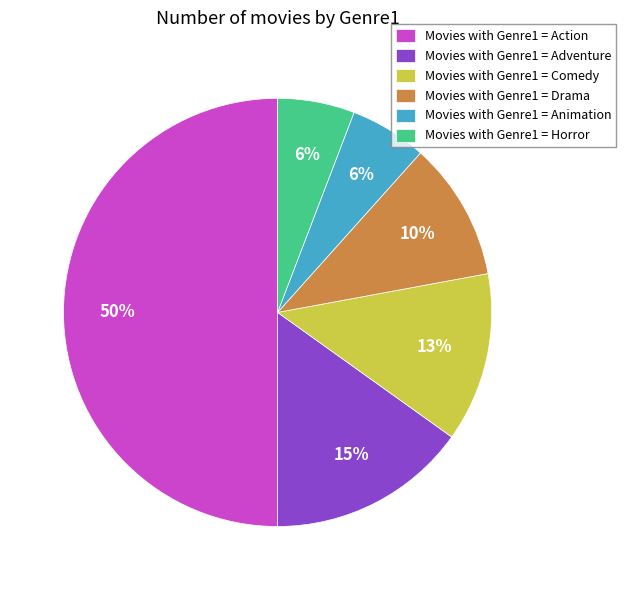

To the nearest percent, what percentage of the pie is Movies with Genre1 = Adventure?

15%